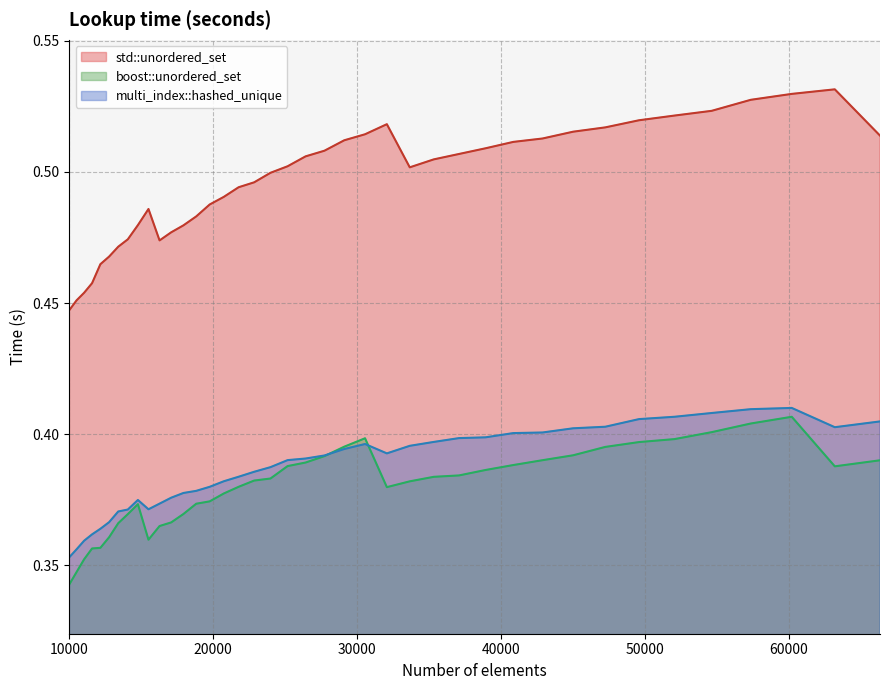

How many lines are shown in the chart?

3